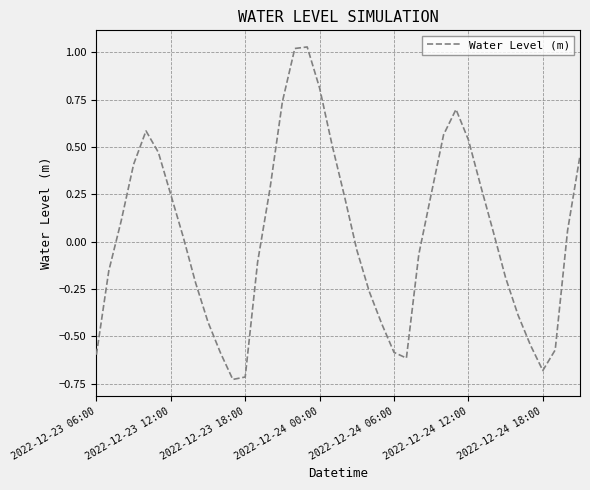

What is the difference between the maximum and minimum values?

1.8